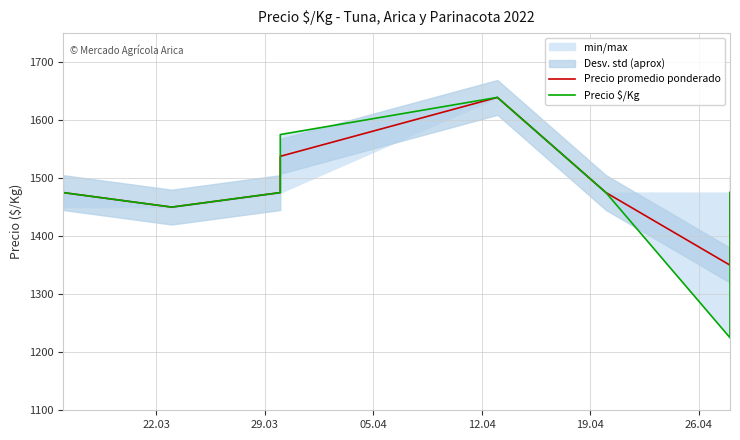

Is it true that Precio $/Kg equals 571.9 at 7?

False